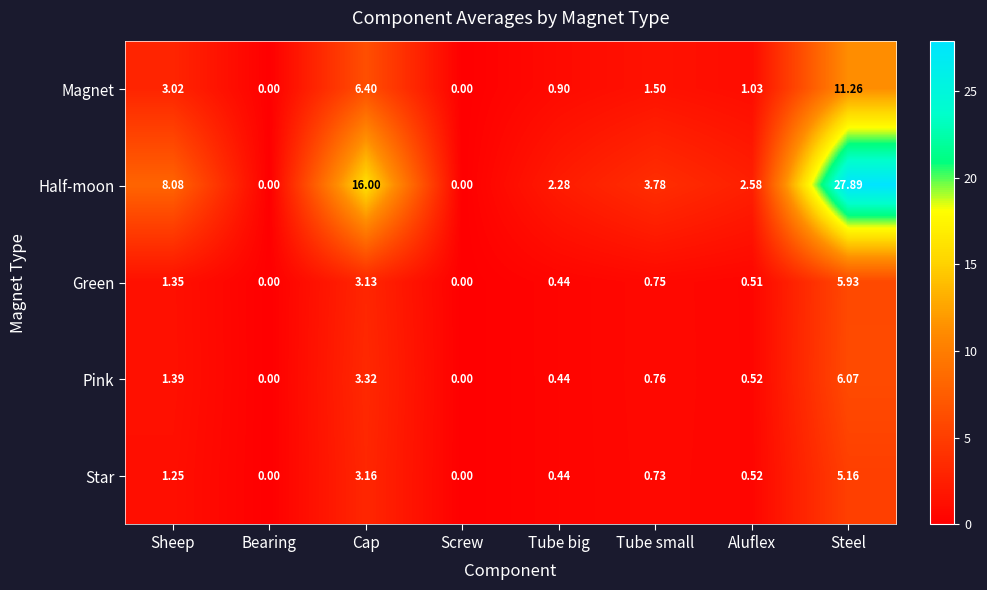

At which category does the chart reach its peak across all series?

Steel